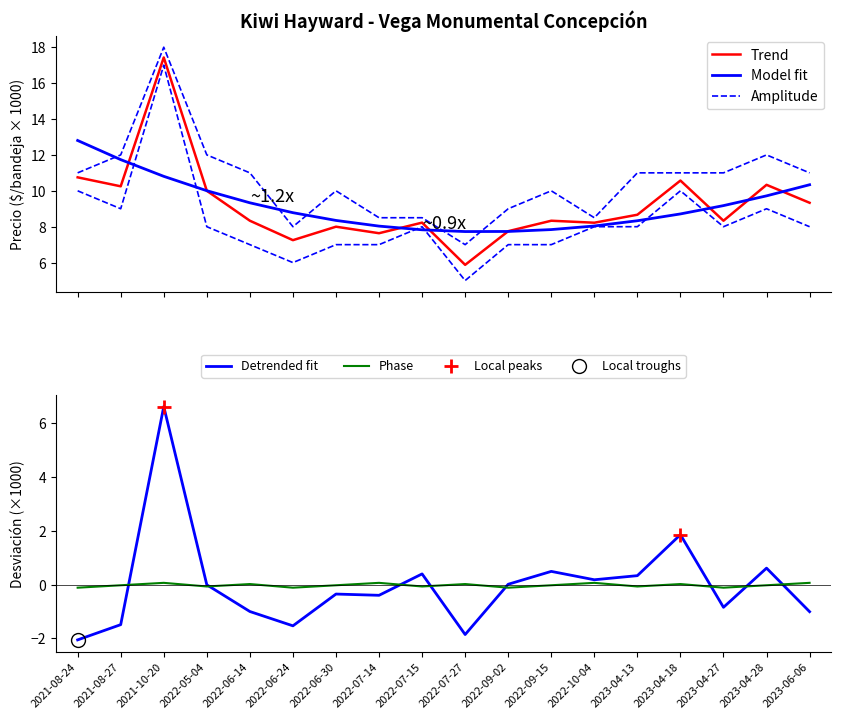

What is the label of the 11th point from the right?

2022-07-14